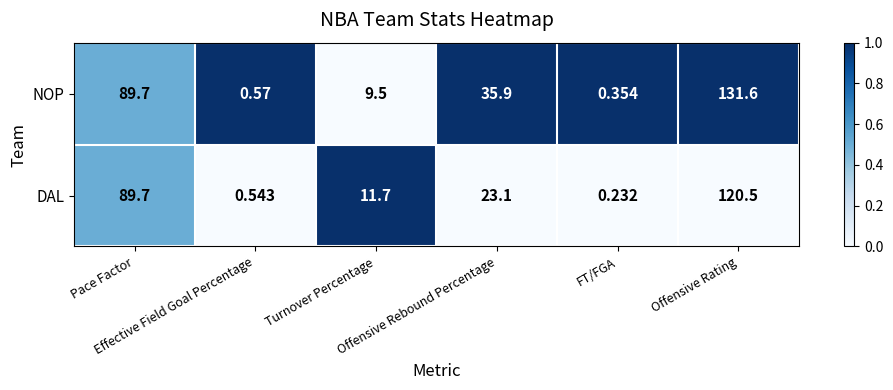

At which category is the sum across all series the highest?

Offensive Rating